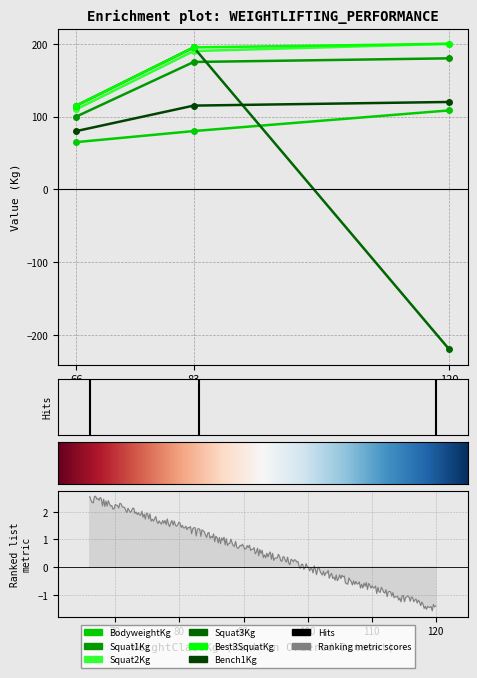

Count the Squat2Kg values in the range 110 to 200.

3